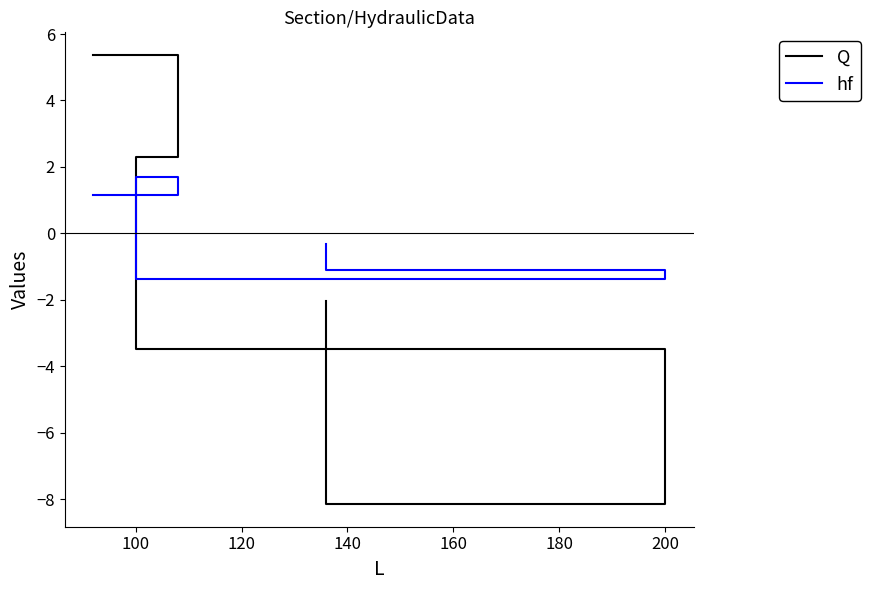

What is the sum of all Q values?

-6.0